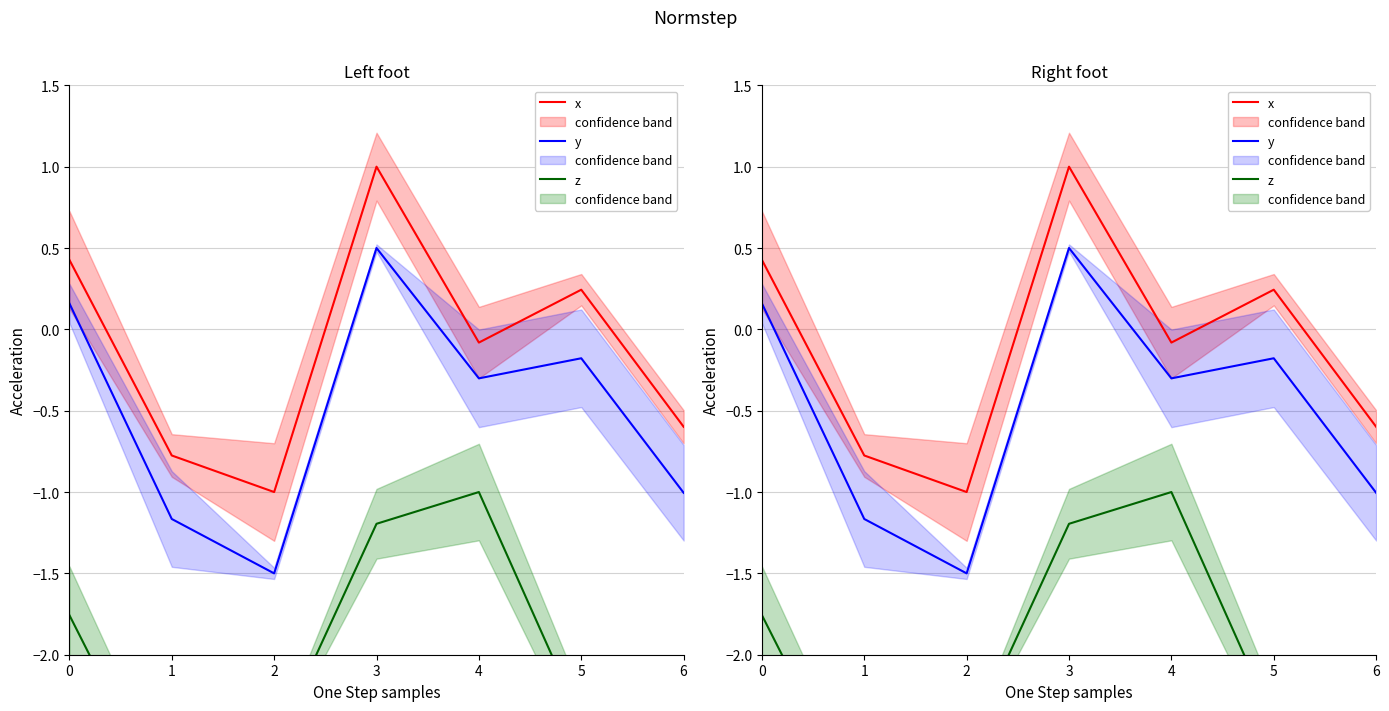

True or false: y and z cross at least once.

False